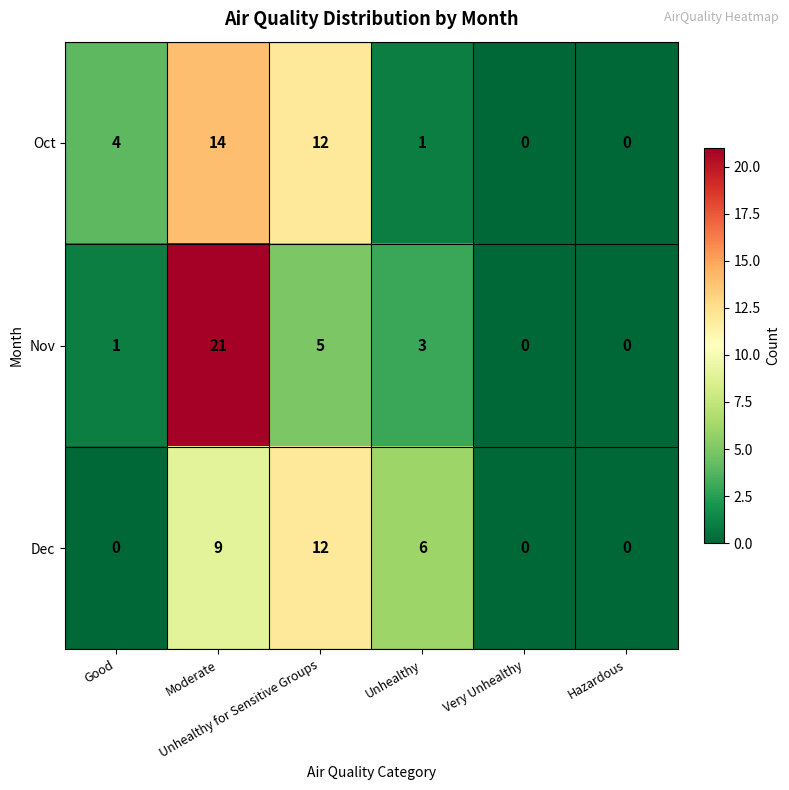

What is the highest value of the Oct series?

14